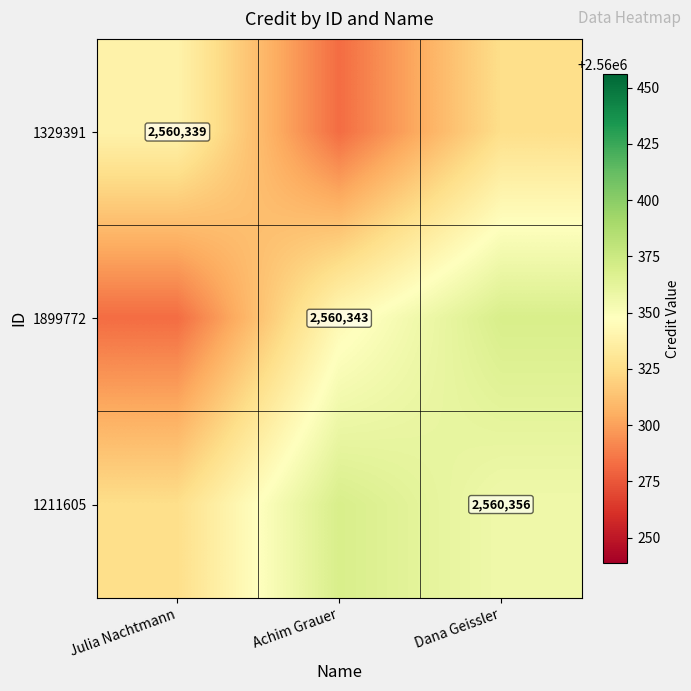

The 1329391 series shows 2560339.0 at Julia Nachtmann. True or false?

True